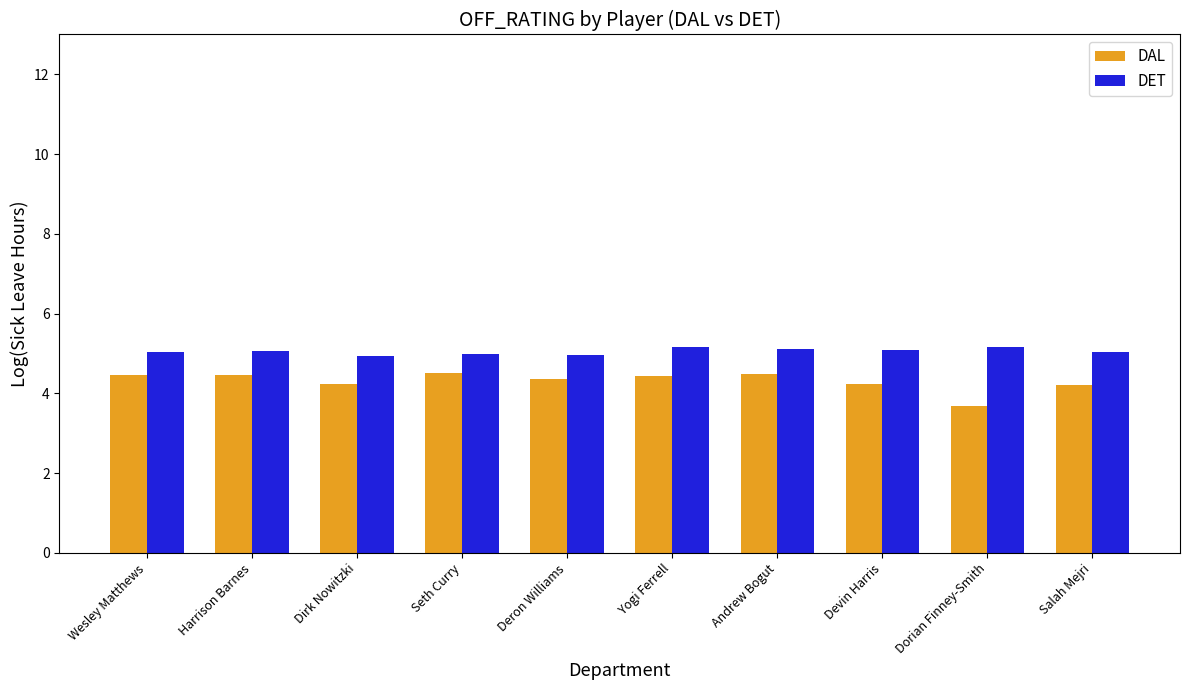

The value of DAL at Yogi Ferrell is 4.4. True or false?

True